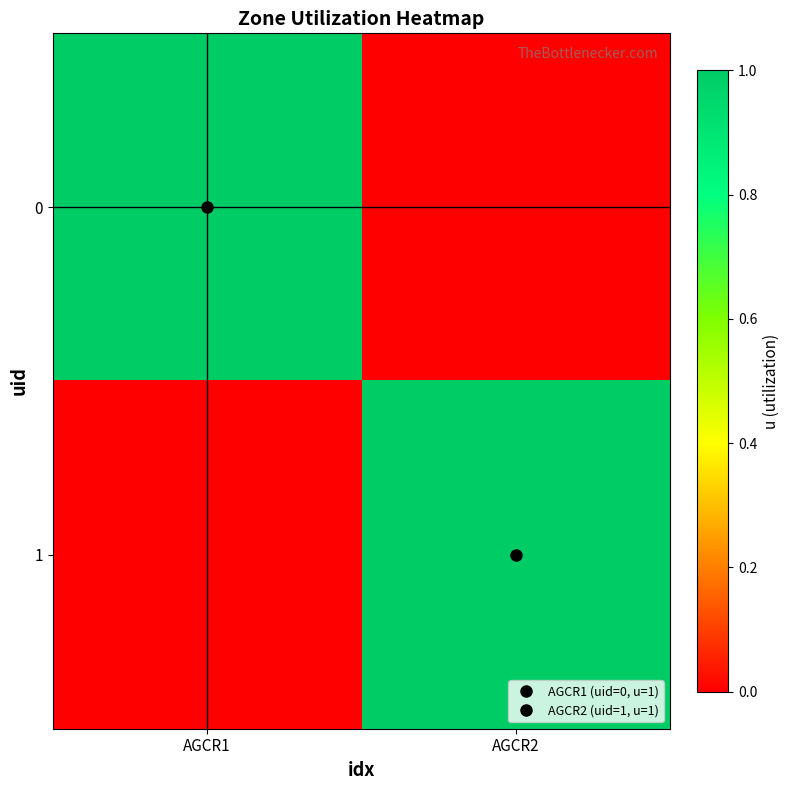

Reading right to left, transcribe all the data shown in this chart.

0: AGCR2=0	AGCR1=1
1: AGCR2=1	AGCR1=0